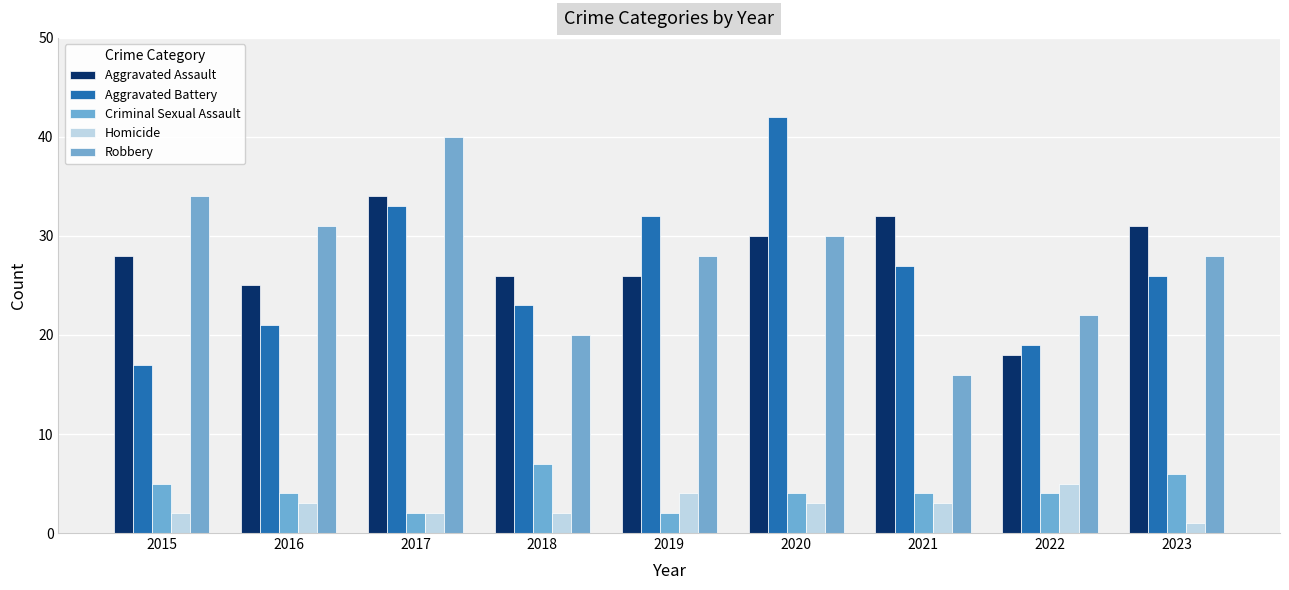

What is the difference between the second highest and second lowest values in the Aggravated Assault series?

7